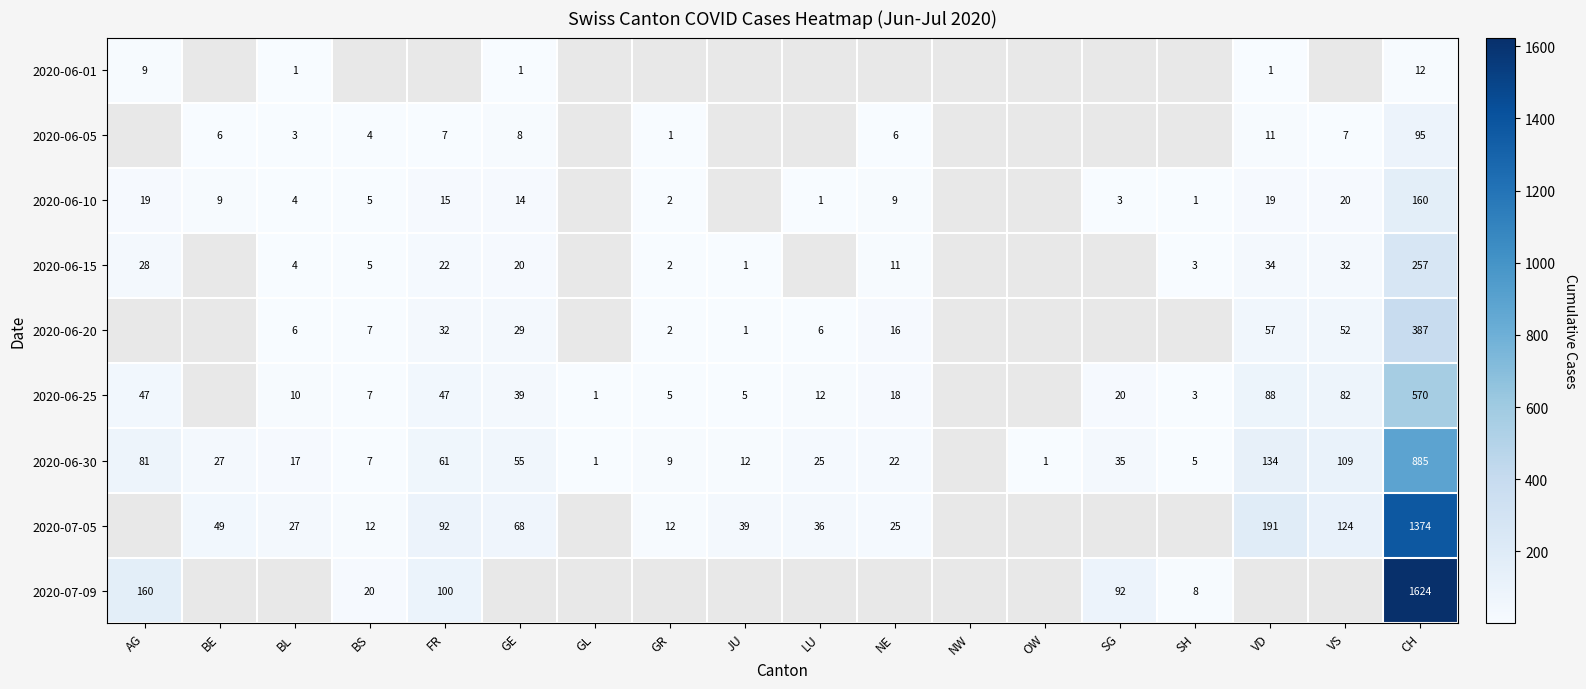

The value of 2020-07-05 at VS is 124. True or false?

True